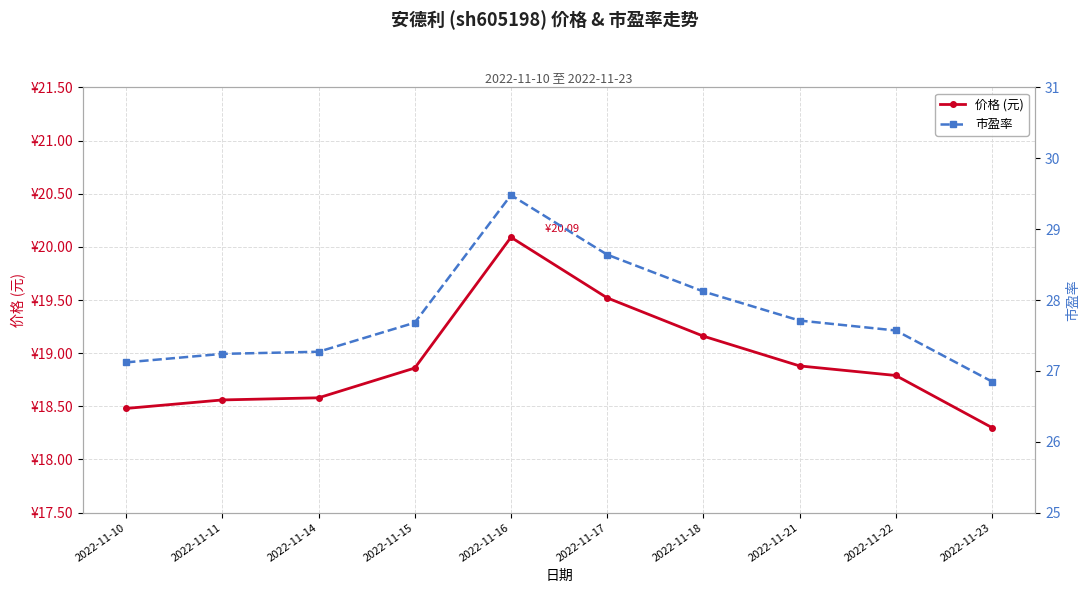

List the series in order of their overall mean, highest first.

市盈率, 价格 (元)